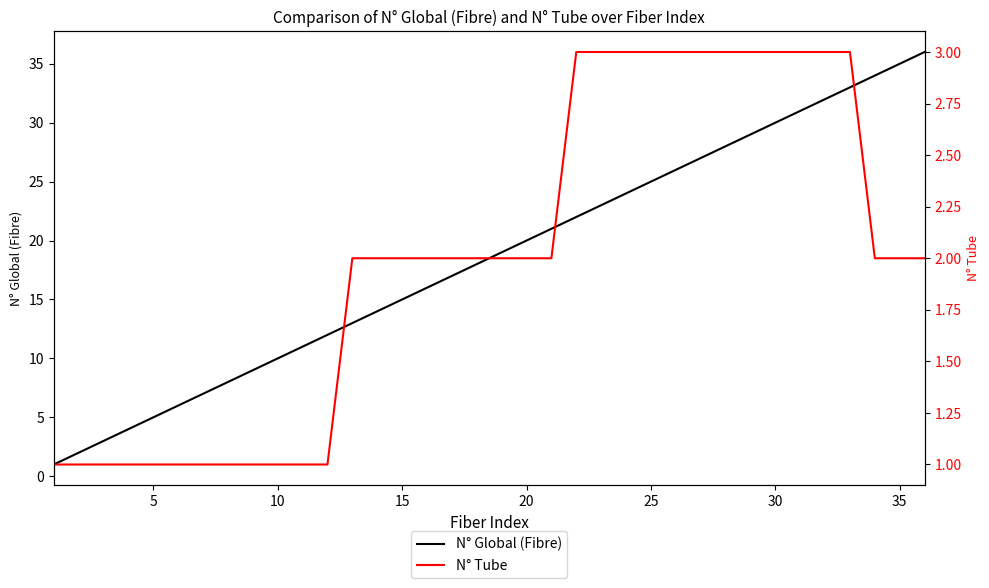

True or false: N° Tube has more than 0 points higher than both neighbors.

False